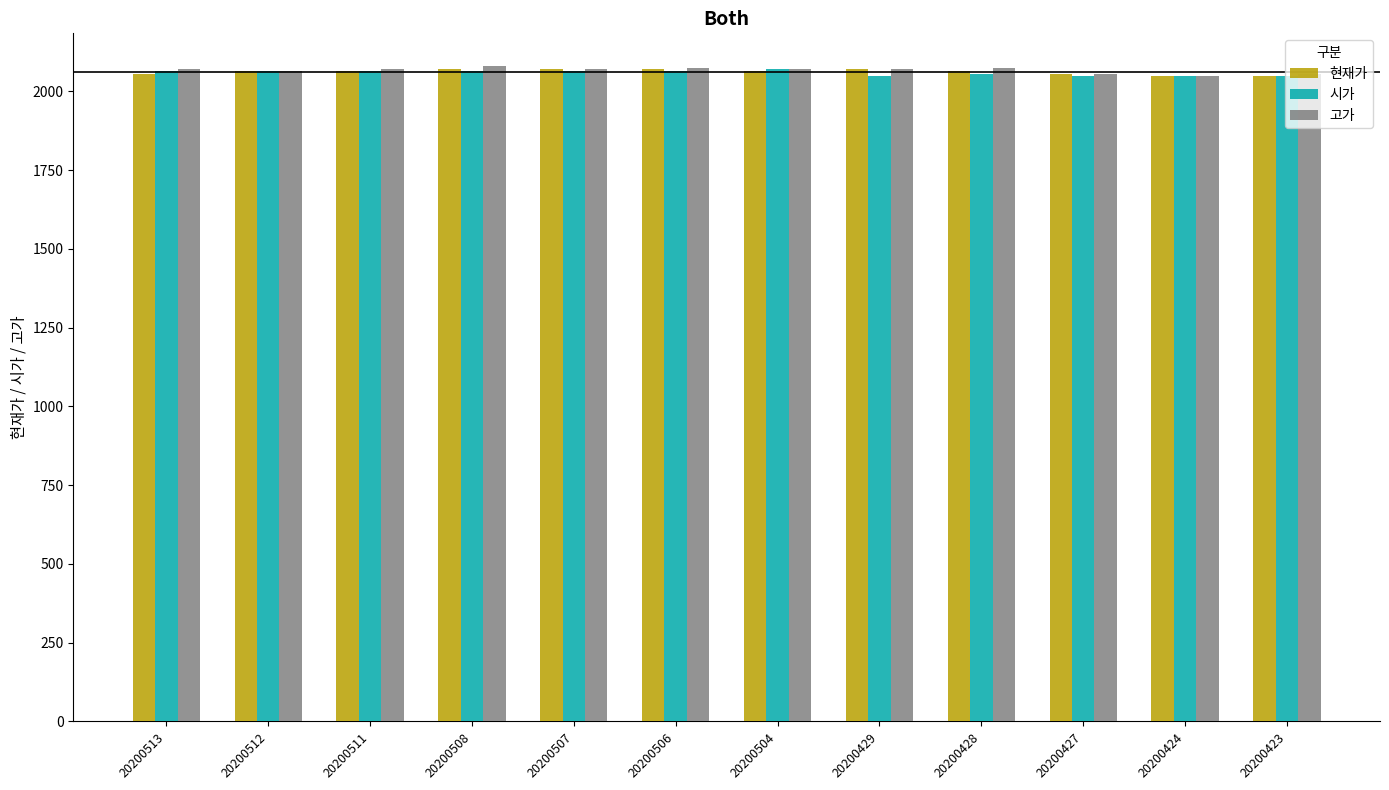

What is the spread (max minus min) of values at 20200428?

20